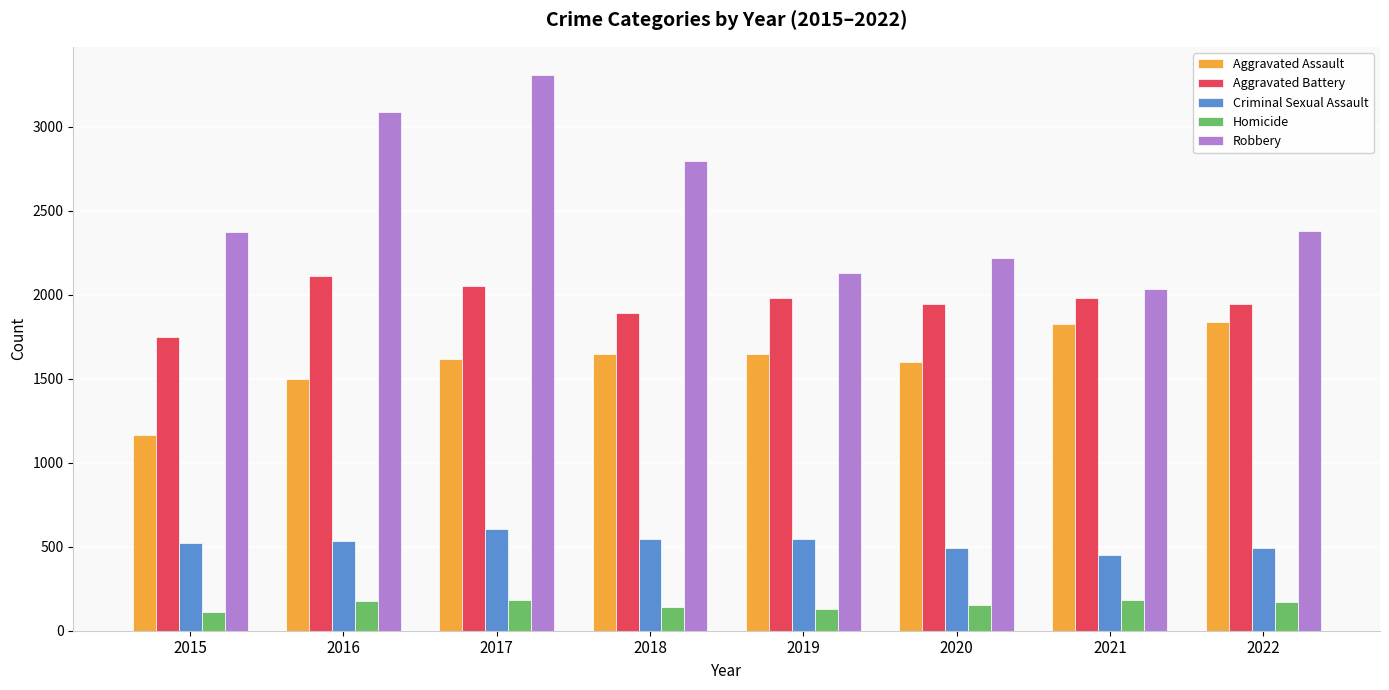

At which label does Robbery reach its peak?

2017